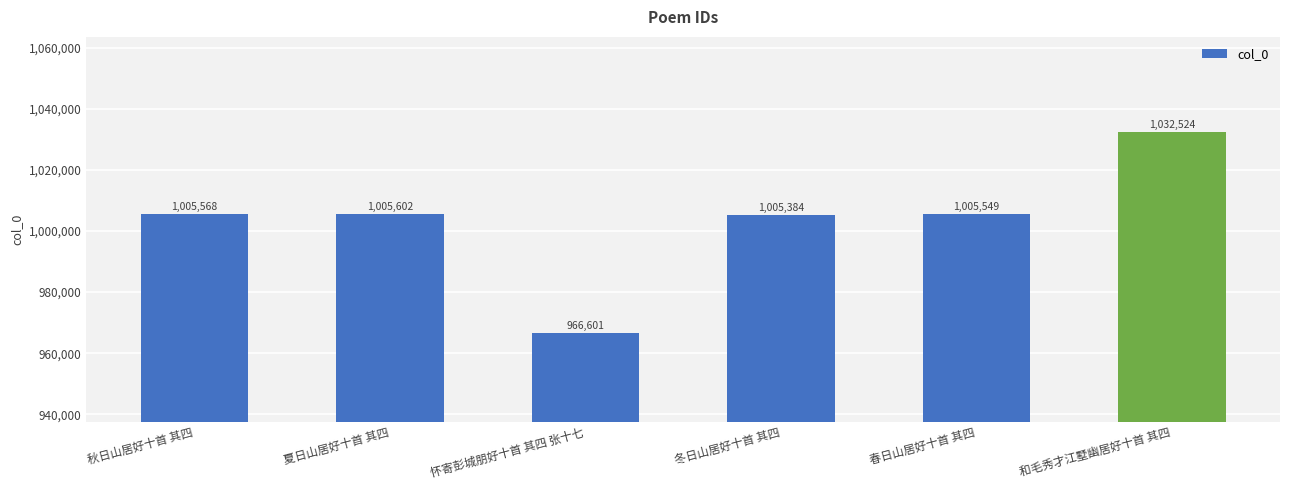

What is the sum of the values at 和毛秀才江墅幽居好十首 其四 and 冬日山居好十首 其四?

2037908